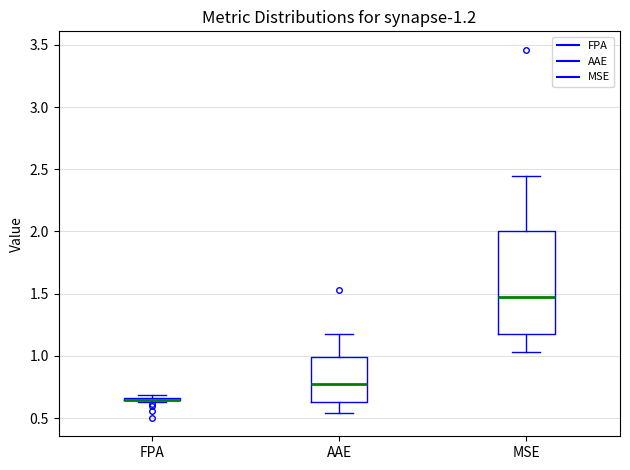

Which box is the tallest, from its lower edge to its upper edge?

MSE